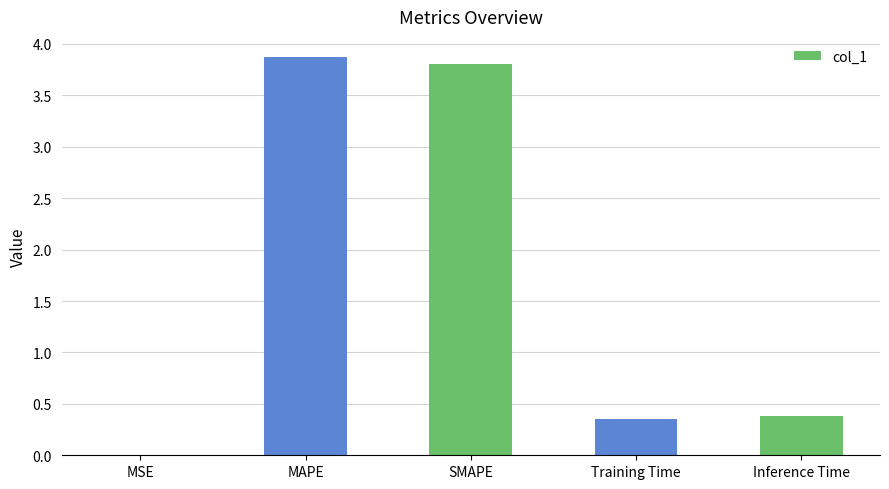

What is the approximate value at SMAPE?

3.8